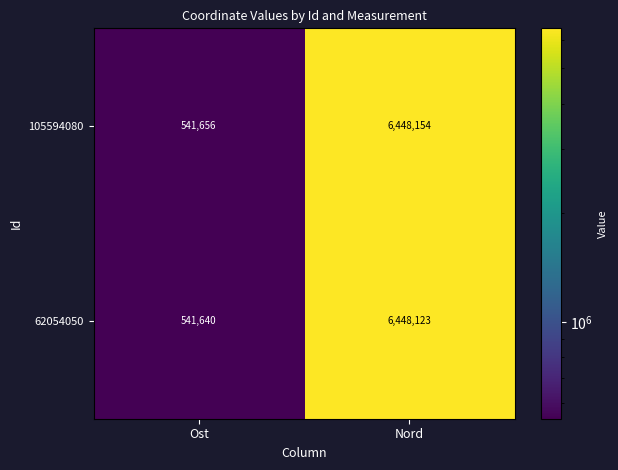

The 105594080 series shows 3957436 at Nord. True or false?

False